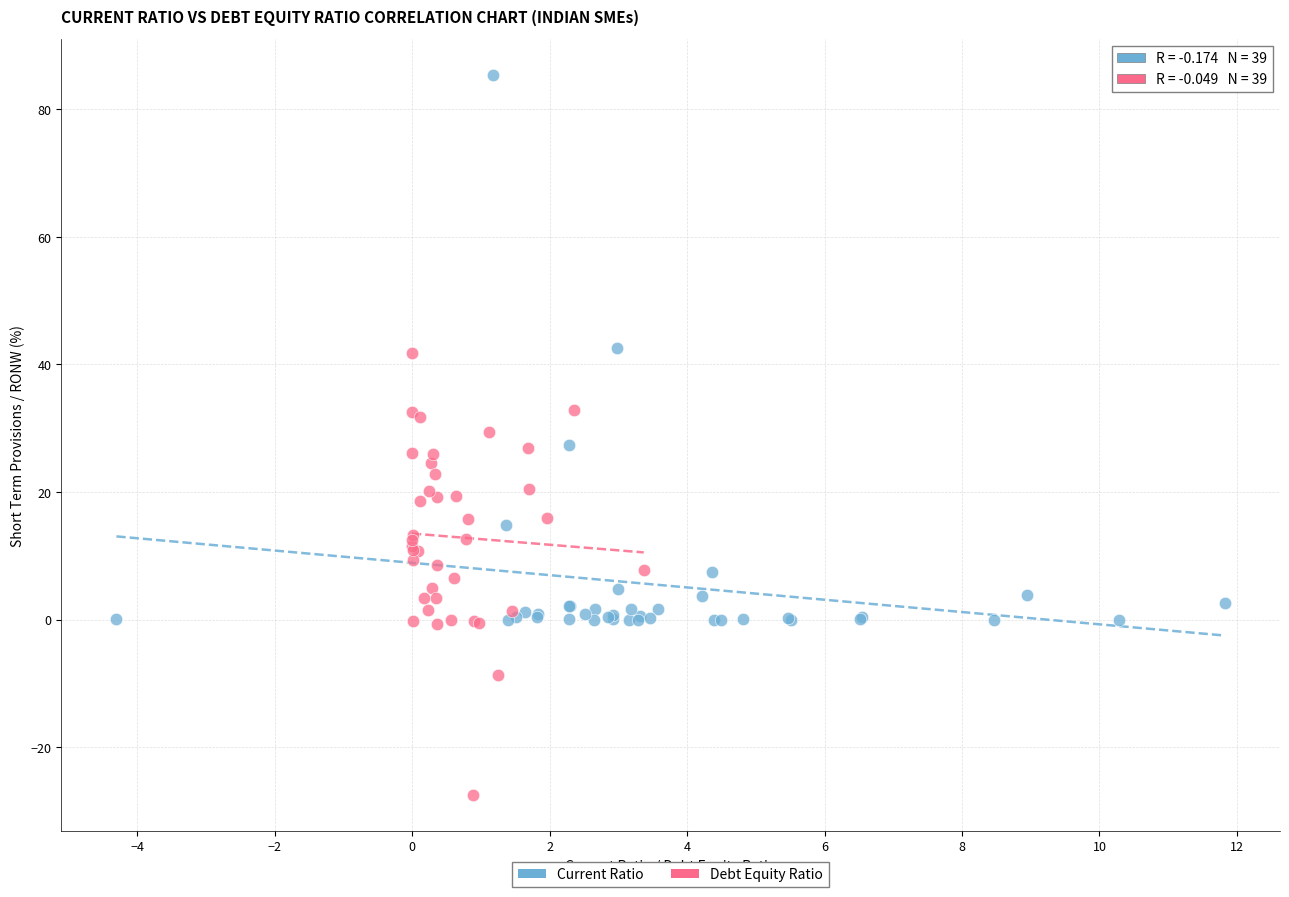

Which series reaches the maximum Y coordinate?

Current Ratio